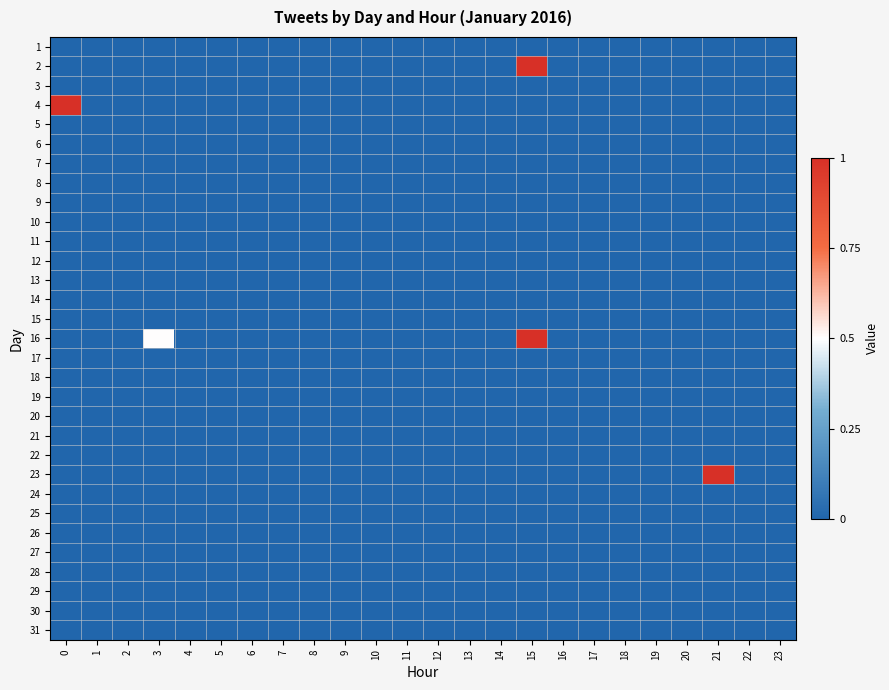

What is the total value across all series at 0?

1.0